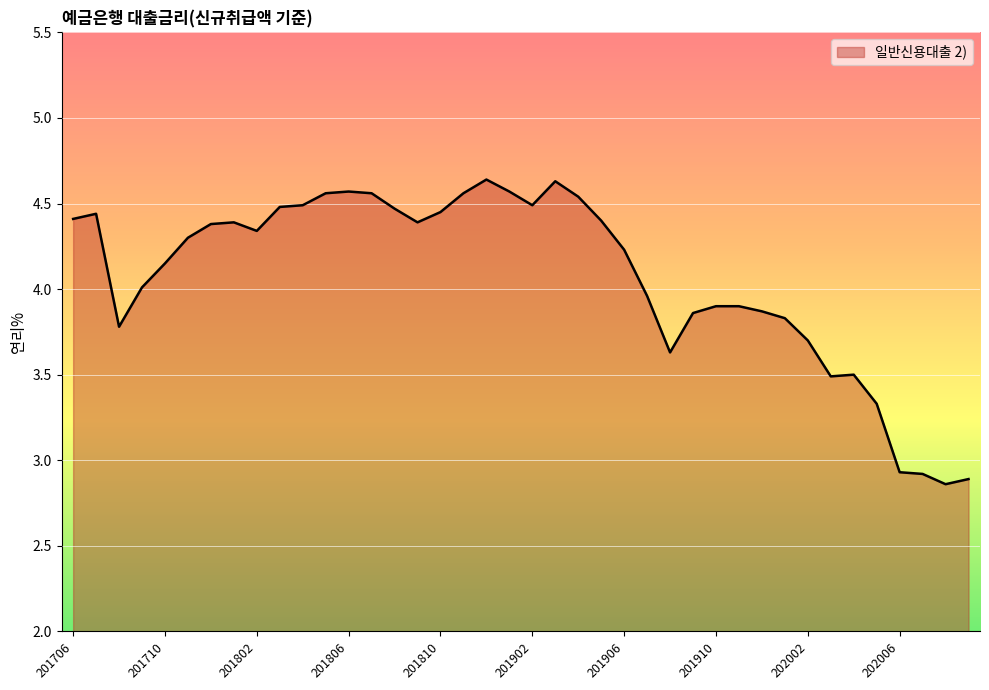

How many lines are shown in the chart?

1